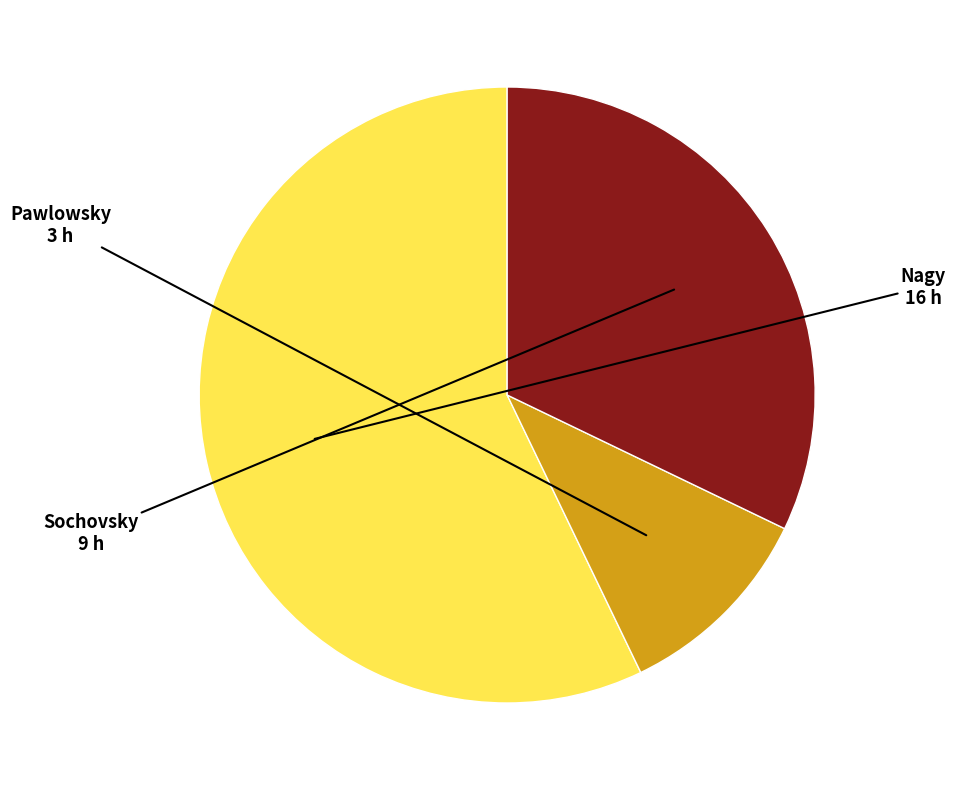

Is there a majority slice in this chart?

Yes